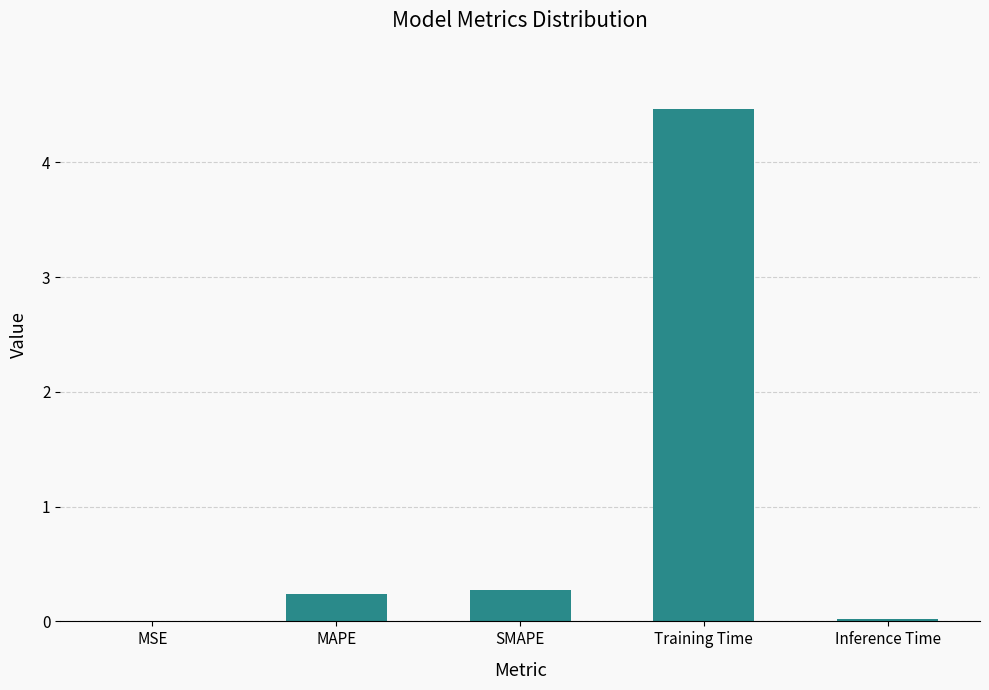

What is the change in value from MAPE to Training Time?

+4.2